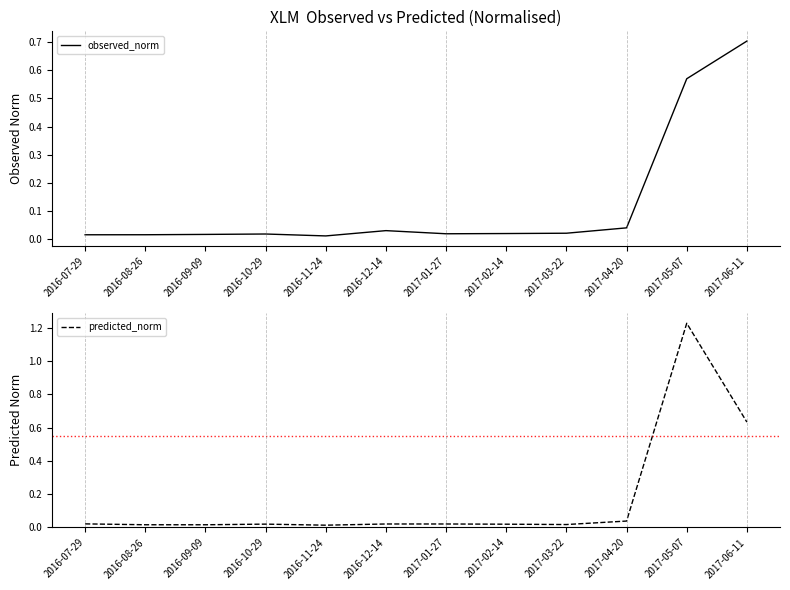

What are all the series names shown in the legend?

observed_norm, predicted_norm